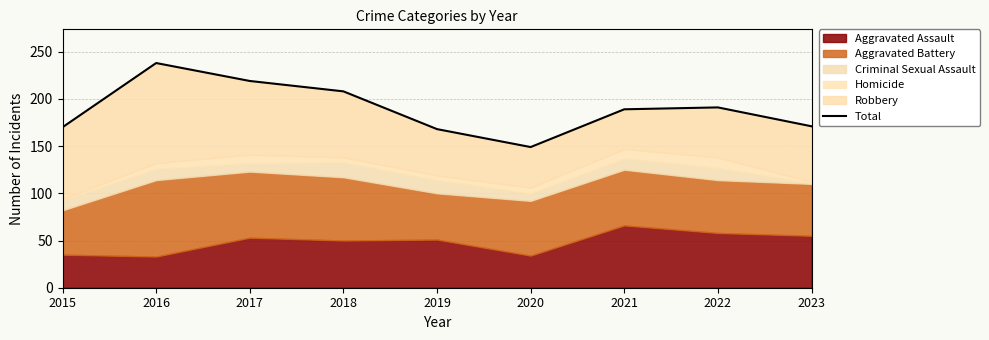

Rank the categories by value from highest to lowest.

2016, 2017, 2018, 2022, 2021, 2023, 2015, 2019, 2020